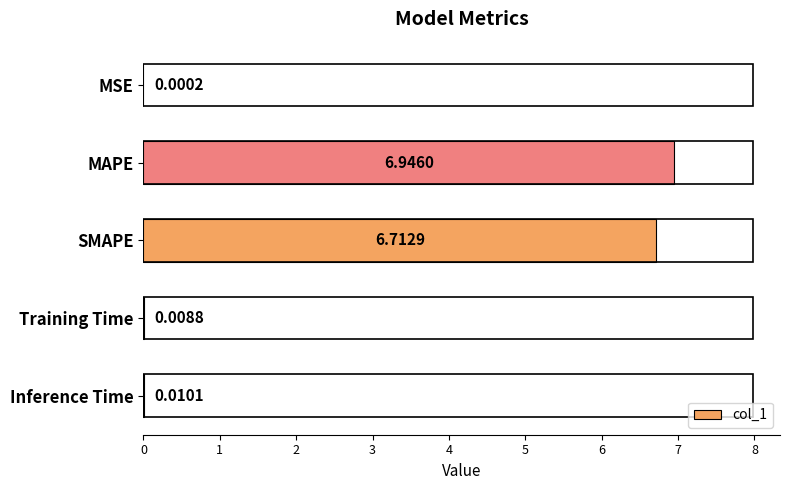

What is the sum of all values?

13.7